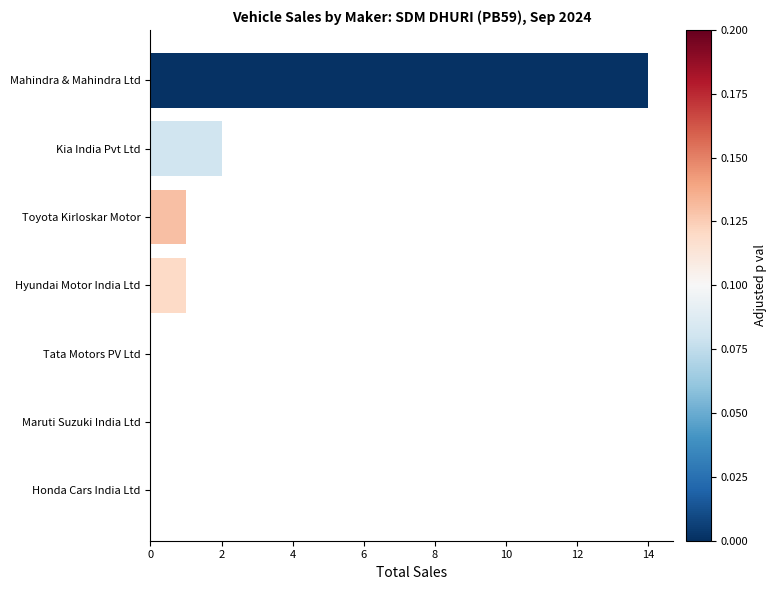

Where is the data nearest to the value 7?

Kia India Pvt Ltd